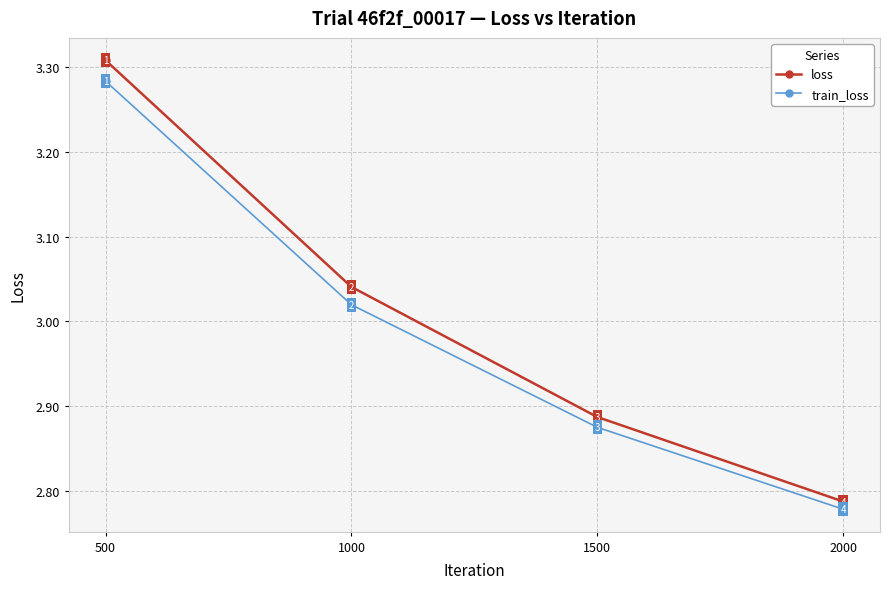

What is the difference between the train_loss values at 2000 and 1000?

0.2